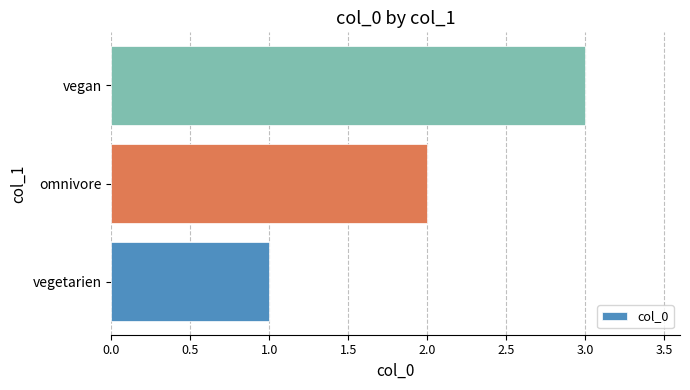

What value does the data have at vegan?

3